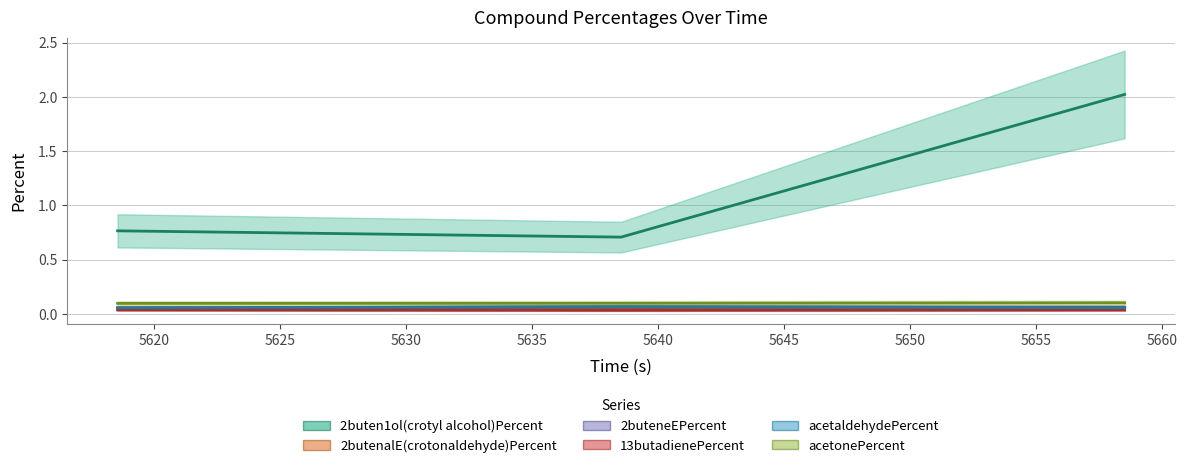

What is the spread (max minus min) of values at 5638.531?

0.7